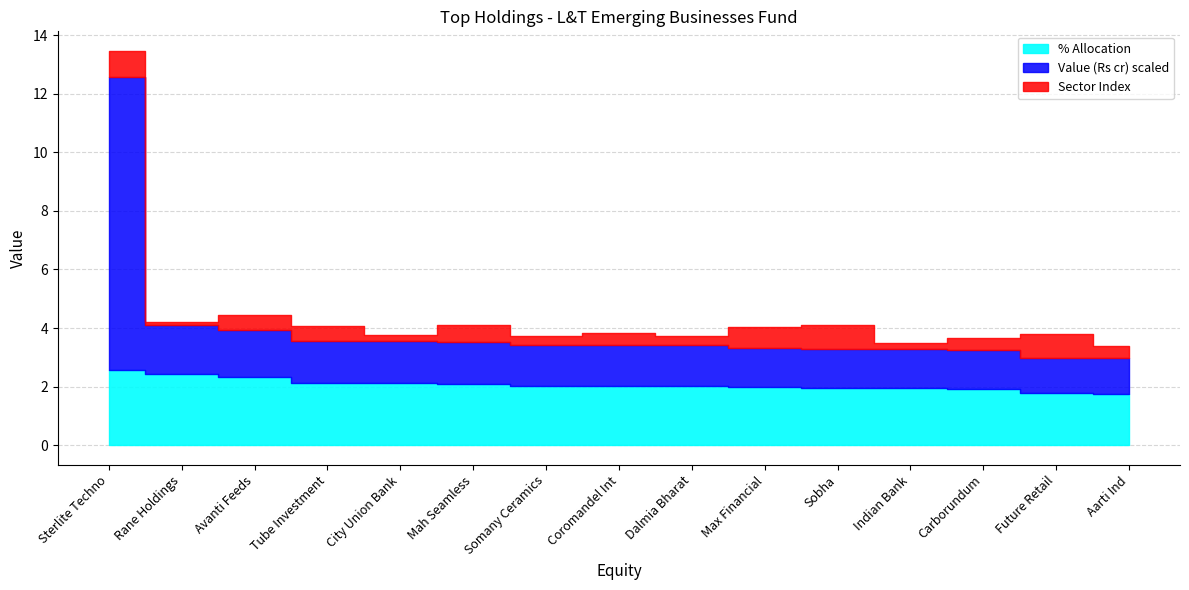

Rank the categories by % Allocation value from lowest to highest.

Aarti Ind, Future Retail, Carborundum, Indian Bank, Sobha, Max Financial, Dalmia Bharat, Somany Ceramics, Coromandel Int, Mah Seamless, Tube Investment, City Union Bank, Avanti Feeds, Rane Holdings, Sterlite Techno